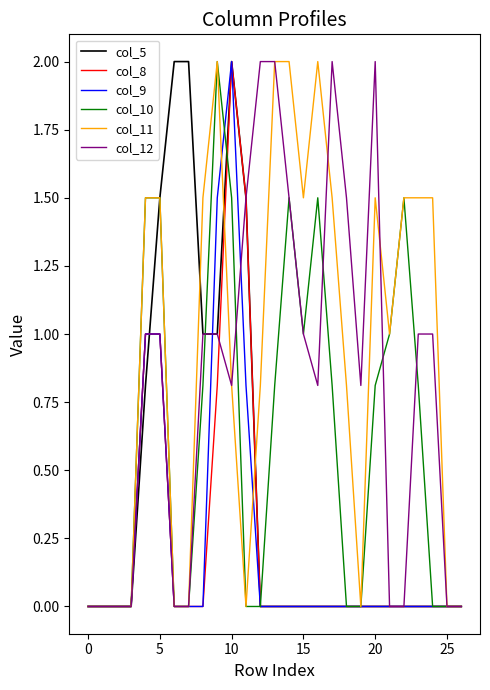

How many distinct data groups are displayed?

6